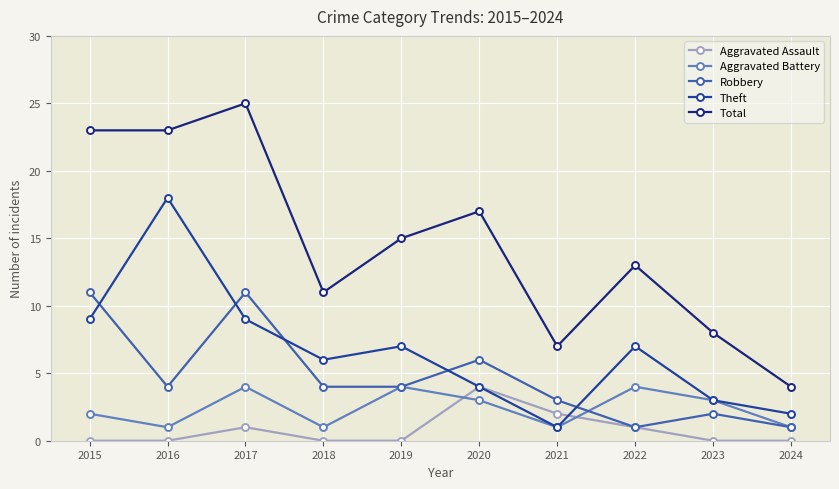

What is the maximum value shown in the chart?

25